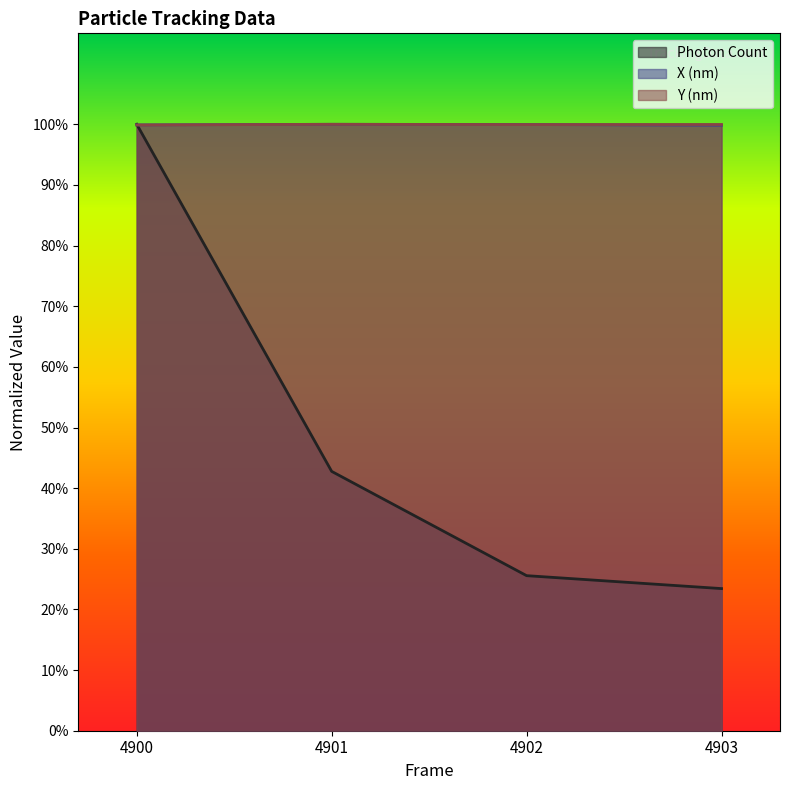

What is the value of the Y (nm) point at the 3rd from the left?

1.0